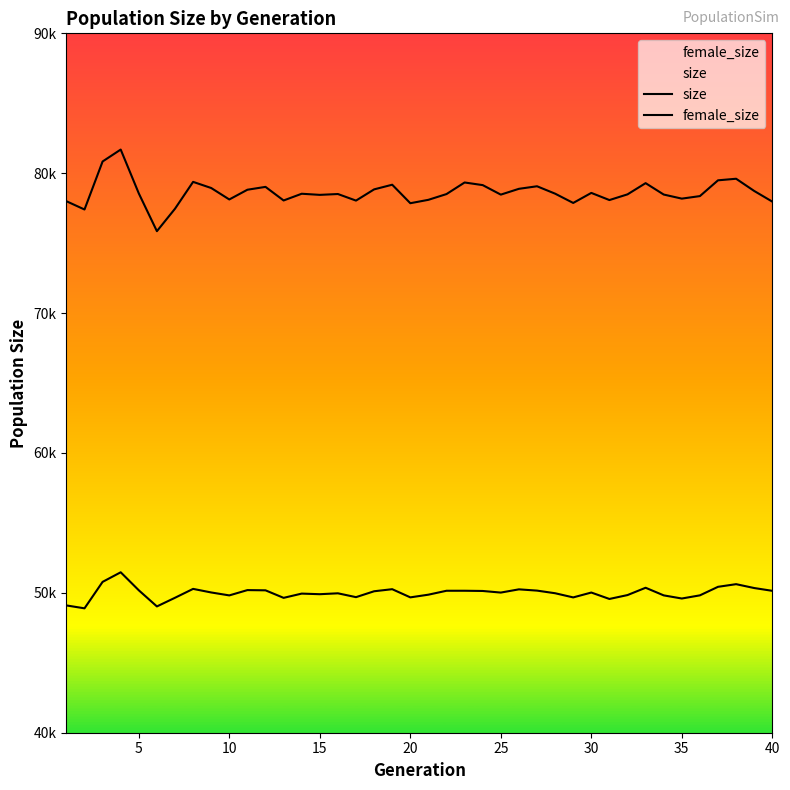

True or false: female_size and size intersect in this chart.

False